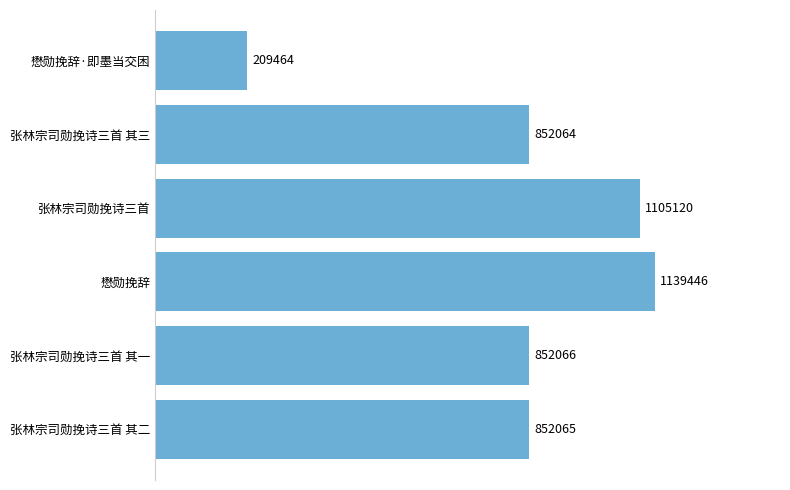

Which label corresponds to the largest value in the chart?

懋勋挽辞